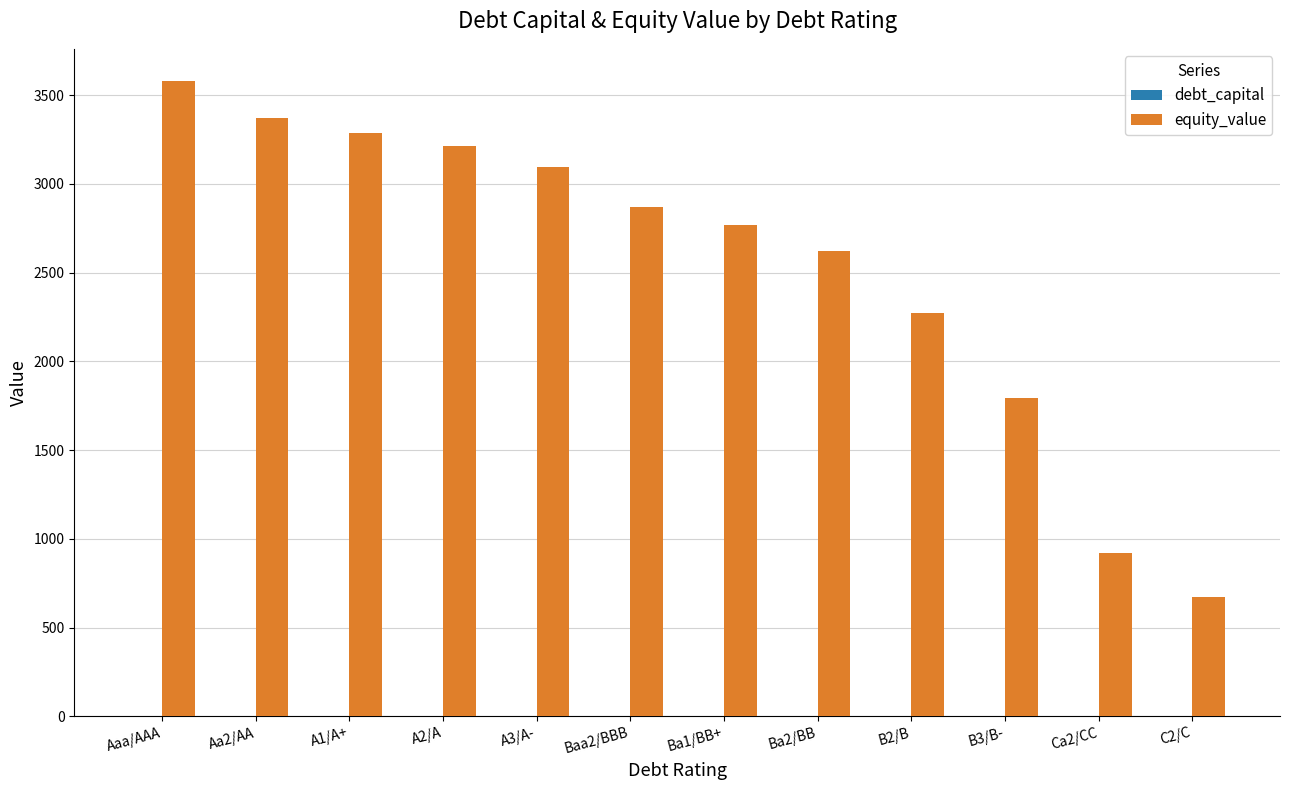

Where is equity_value nearest to the value 2128?

B2/B